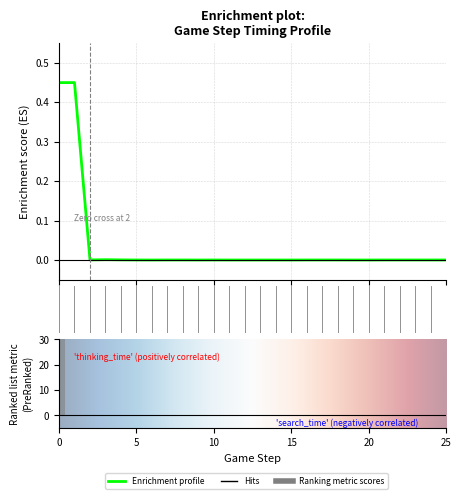

At which label is Thinking time(ms) closest to 0?

6